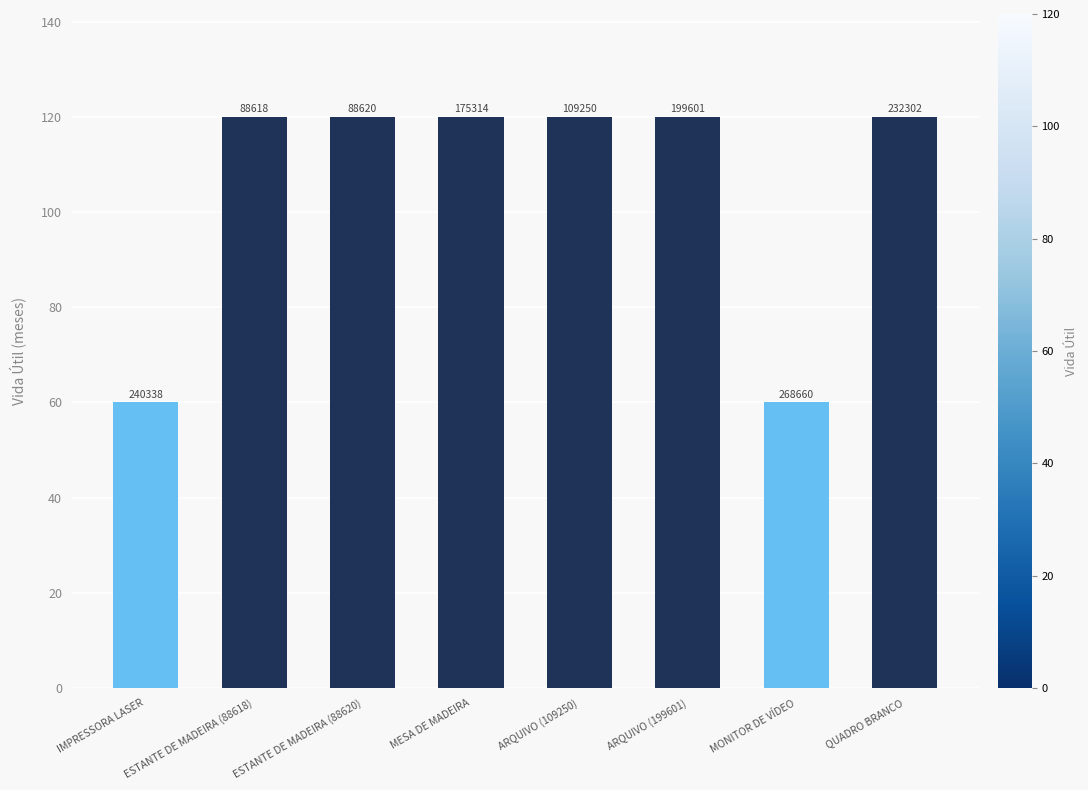

List the labels in order of value, smallest first.

IMPRESSORA LASER, MONITOR DE VÍDEO, ESTANTE DE MADEIRA (88618), ESTANTE DE MADEIRA (88620), MESA DE MADEIRA, ARQUIVO (109250), ARQUIVO (199601), QUADRO BRANCO